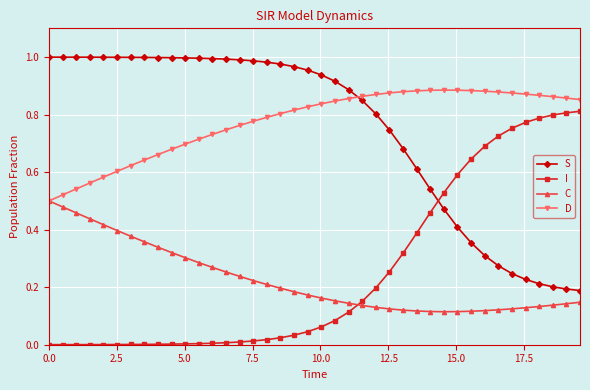

List the series in order of their peak value, highest first.

S, D, I, C